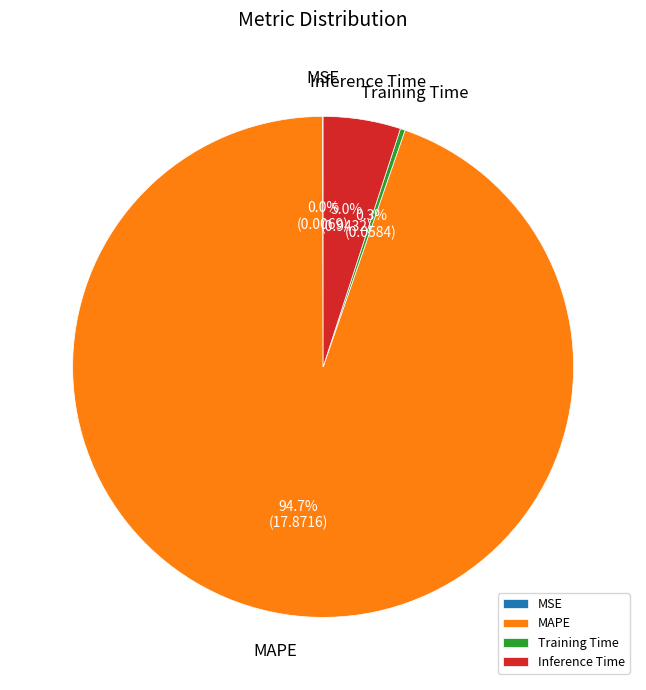

Which slice is the largest?

MAPE